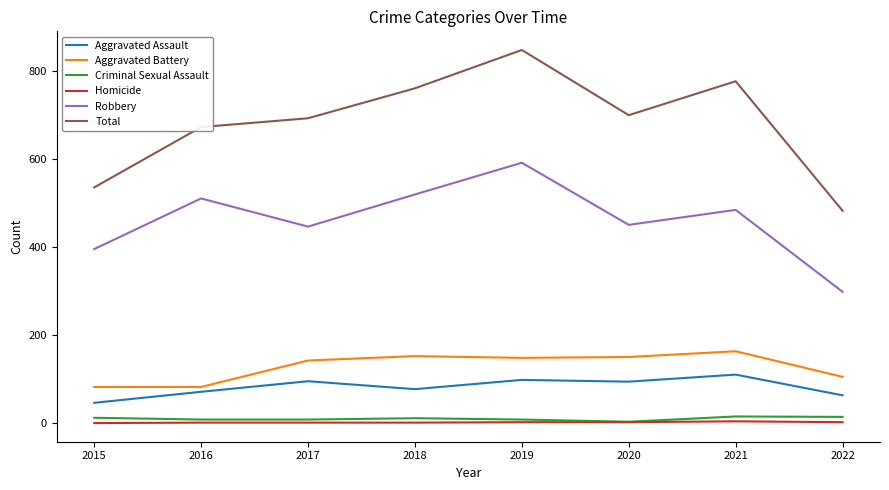

How many lines are shown in the chart?

6